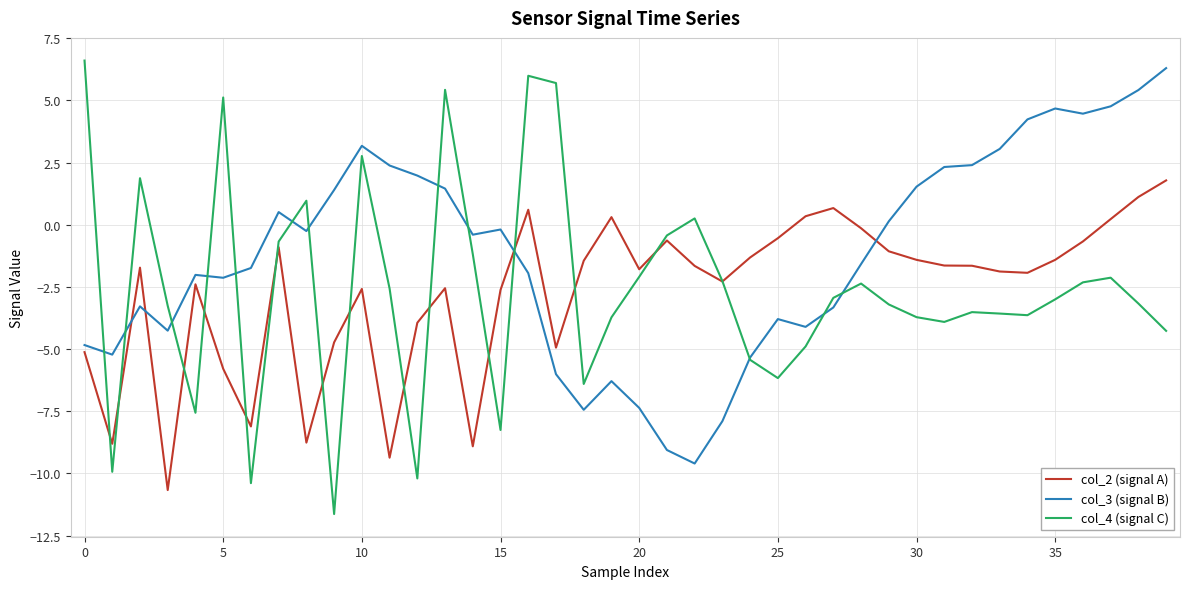

How many values in the col_3 (signal B) series are below 0?

23